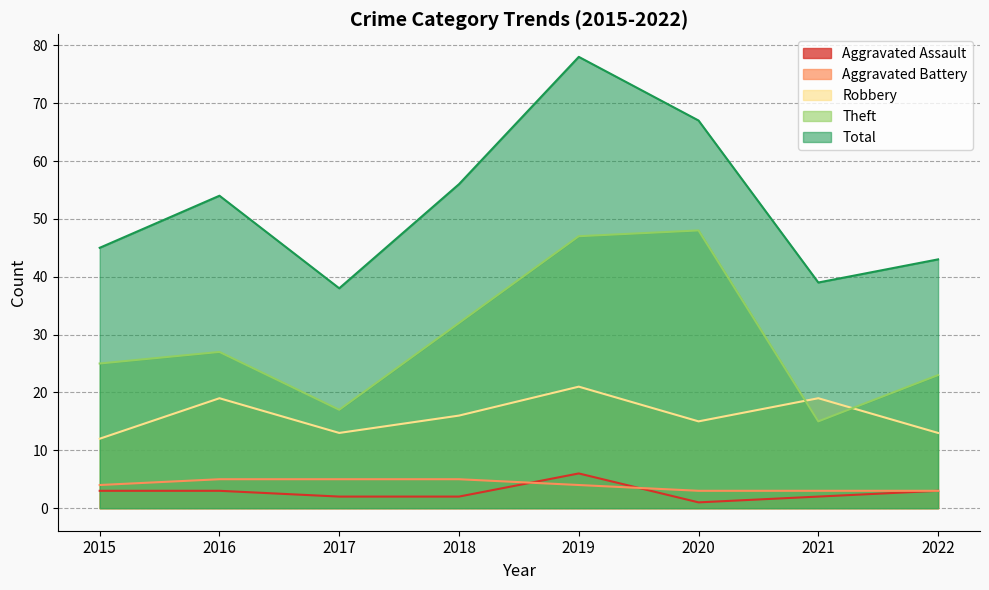

Where is the first local maximum for Robbery?

2016